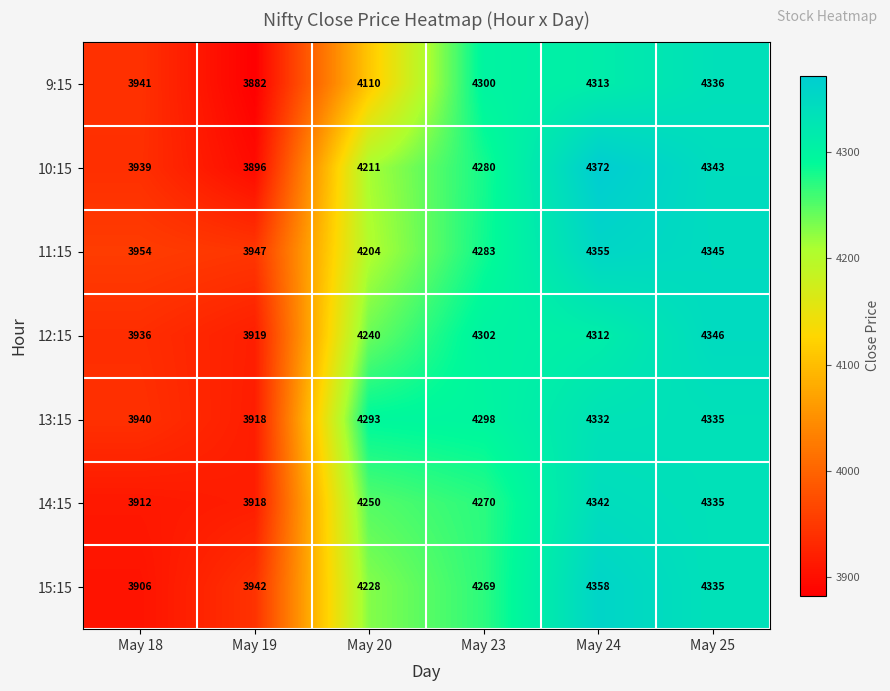

Between May 18 and May 20, which series saw the biggest shift?

13:15